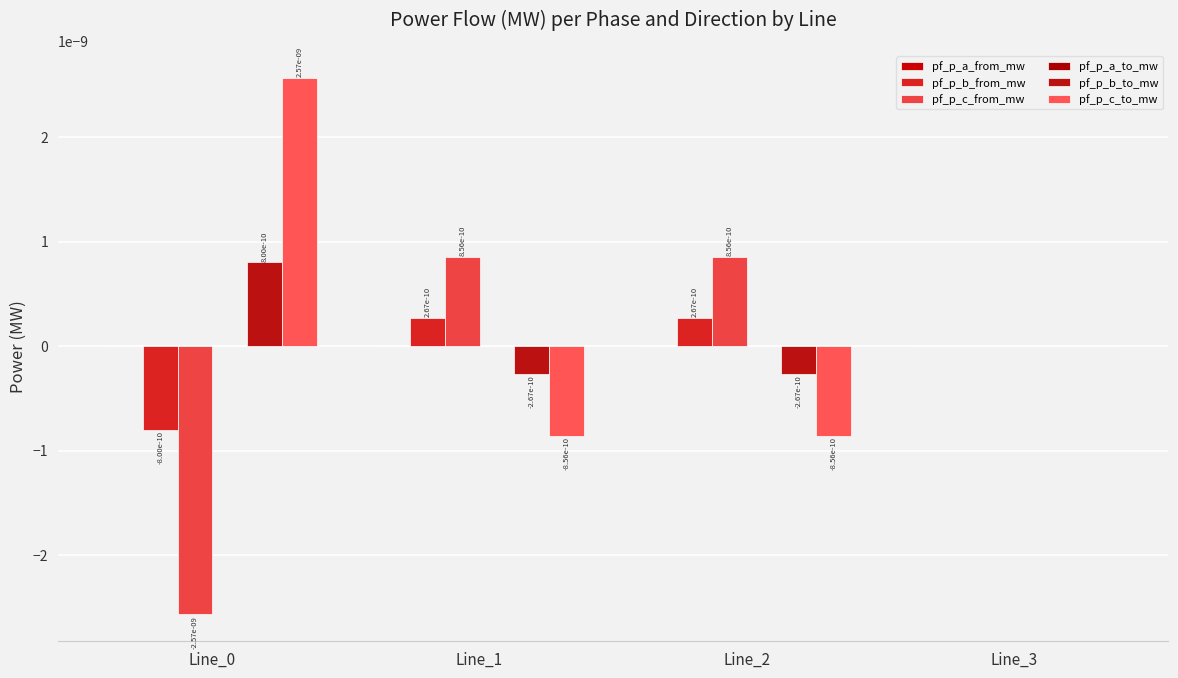

The value of pf_p_b_from_mw at Line_1 is 0.0. True or false?

False